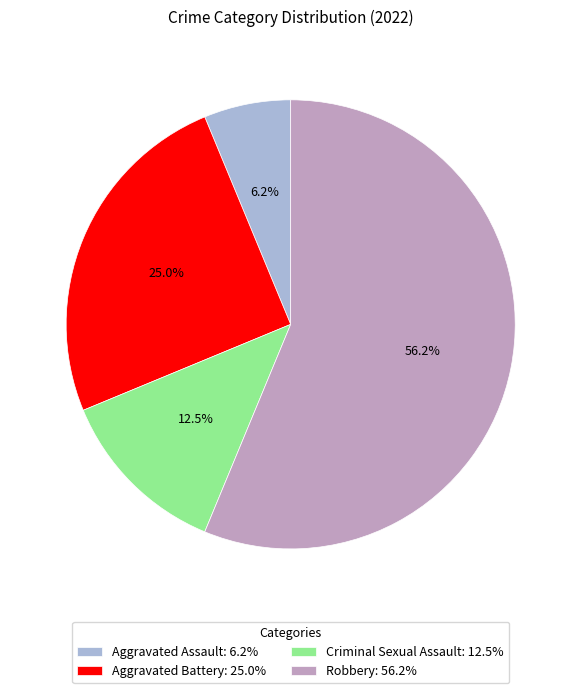

To the nearest percent, what percentage of the pie is Aggravated Battery?

25%